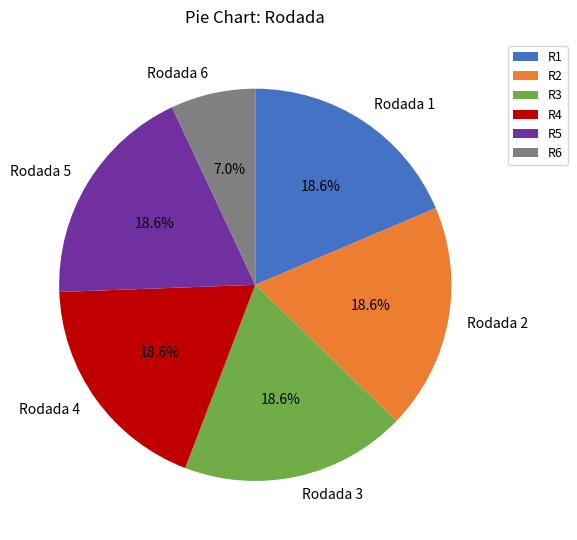

The Rodada 4 slice represents 19% of the pie. True or false?

True